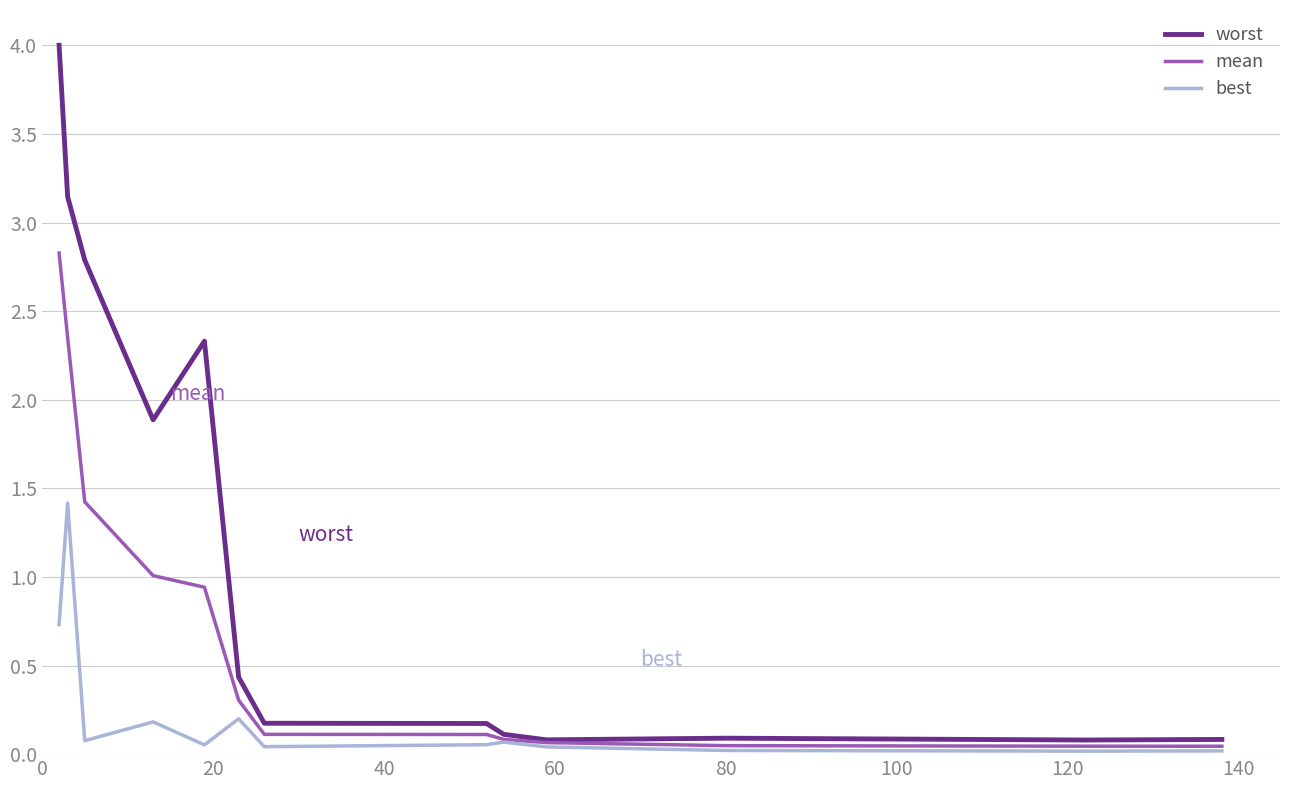

List the series in order of their overall mean, highest first.

worst, mean, best